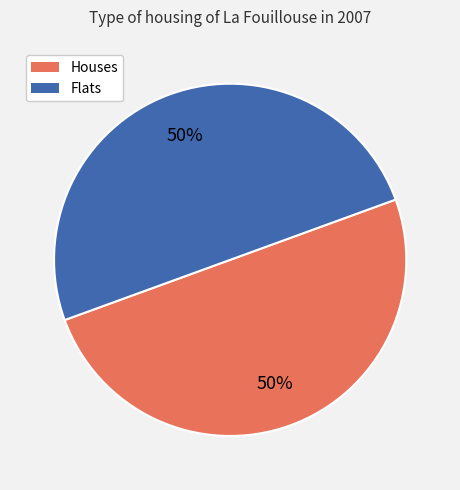

Count the number of slices in the pie.

2